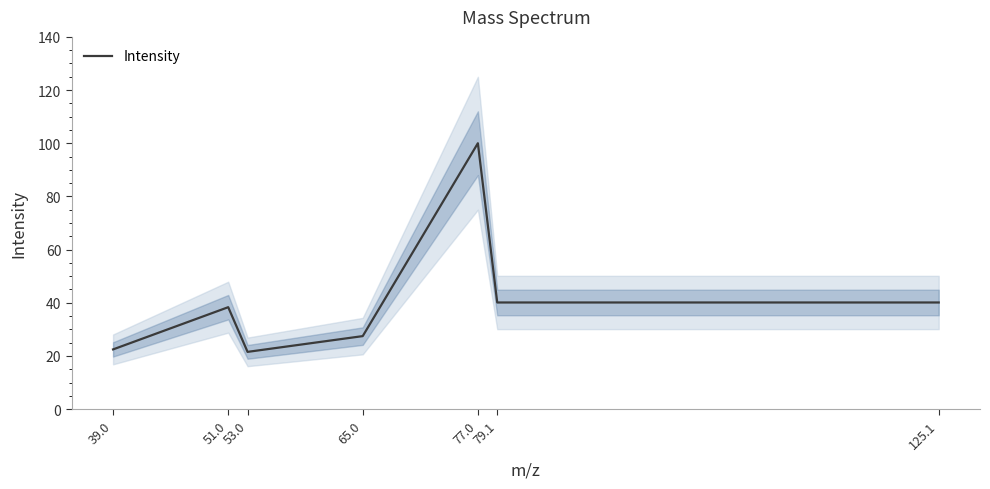

At which label is the value closest to 60?

79.1